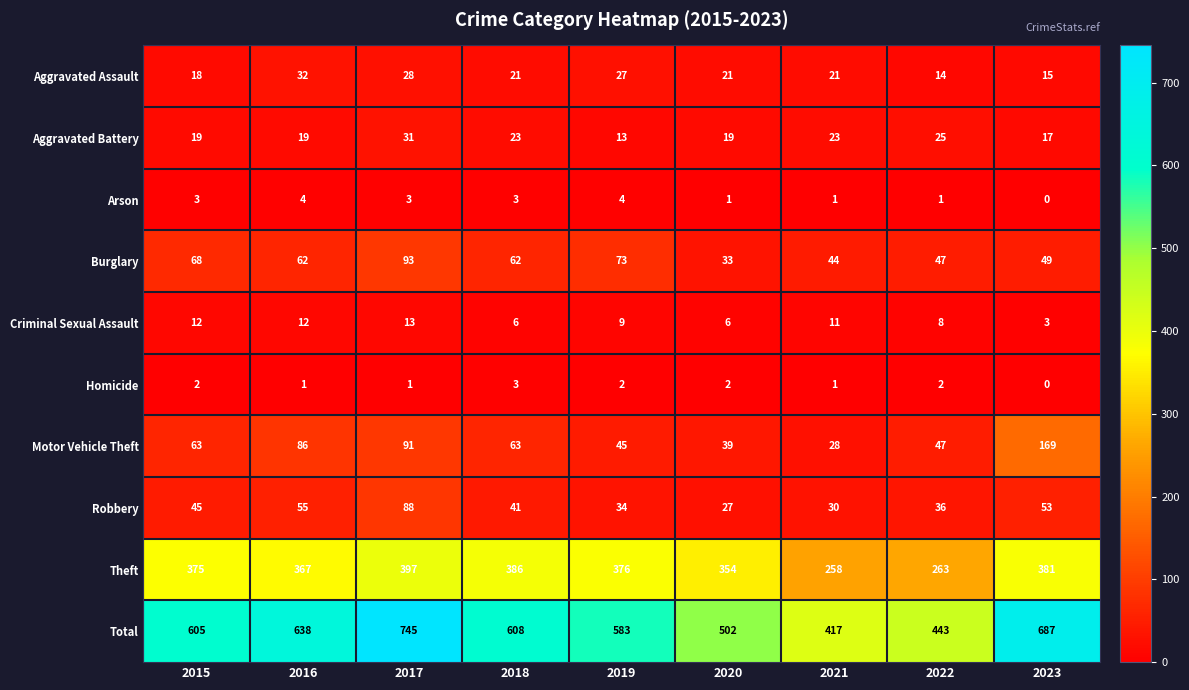

What is the difference between the maximum and minimum values in the Total series?

328